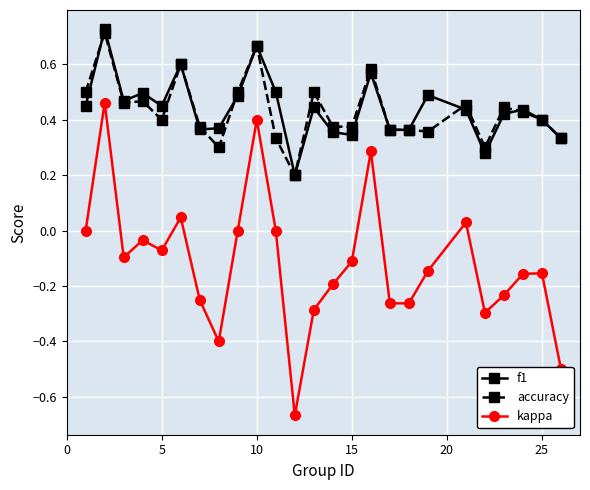

Which series has the largest range (max minus min)?

kappa